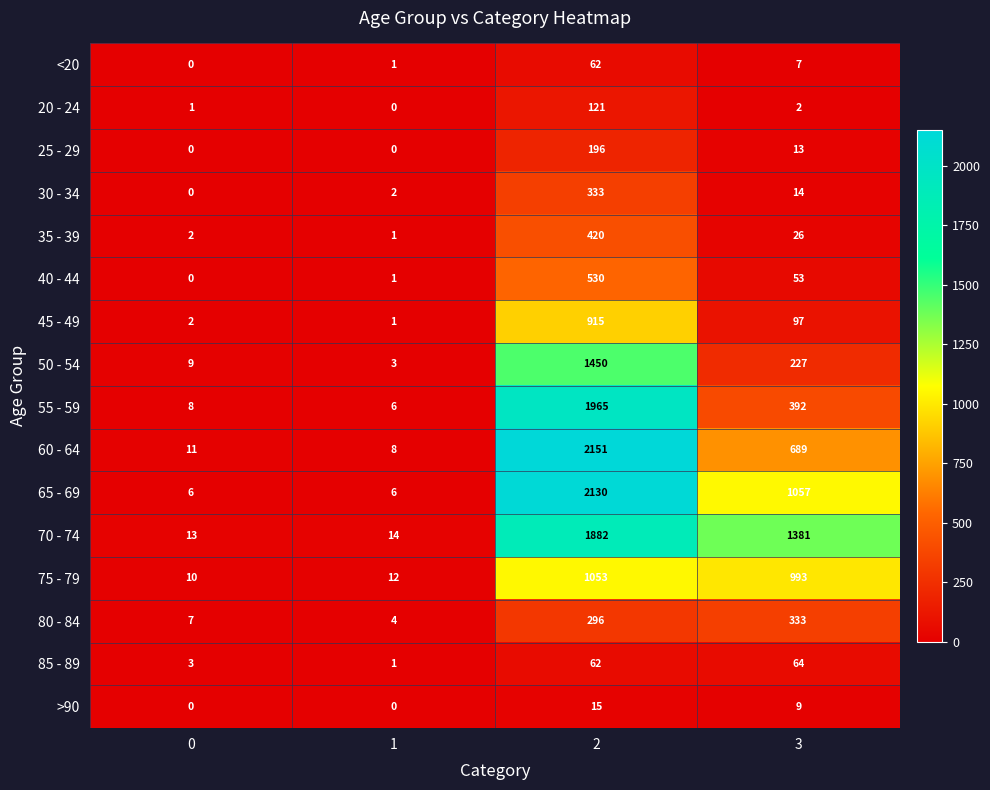

List the labels in order of 30 - 34 value, largest first.

2, 3, 1, 0